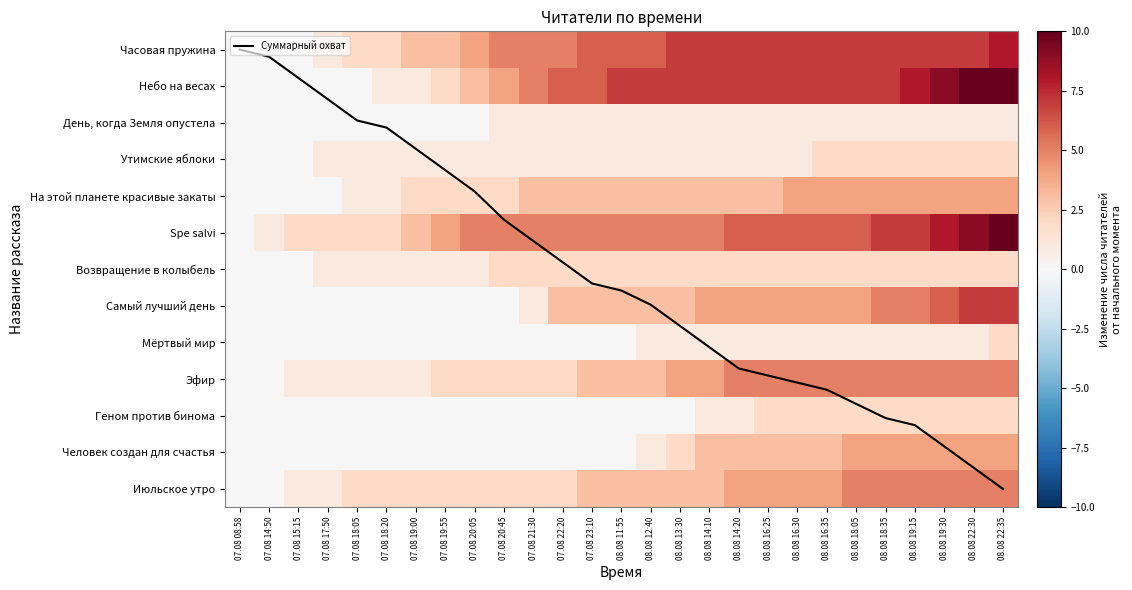

Is the value of Эфир at 08.08 18:35 greater than the value of Суммарный охват at 07.08 17:50?

Yes